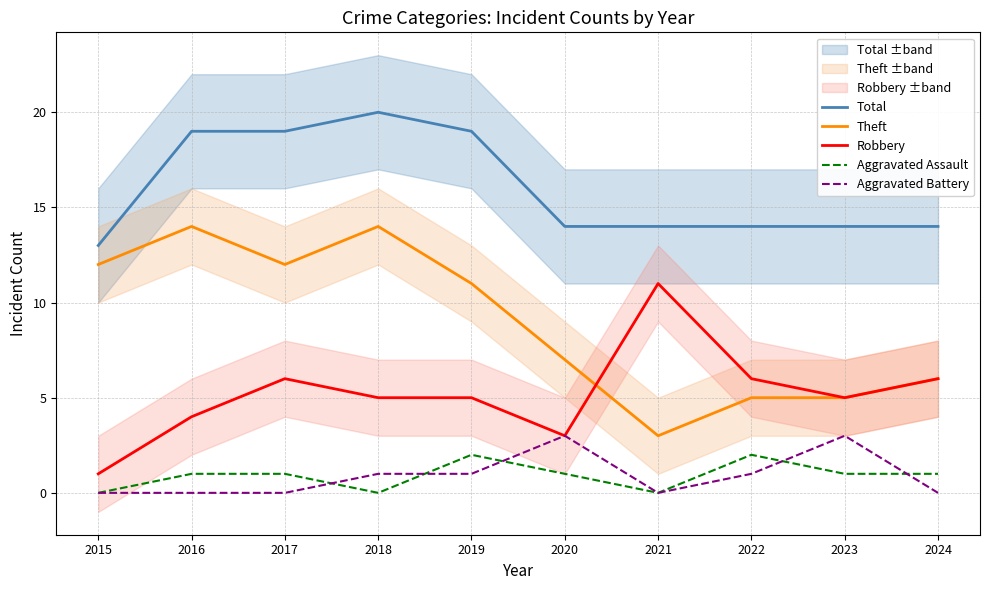

Does the chart have visible grid lines?

Yes